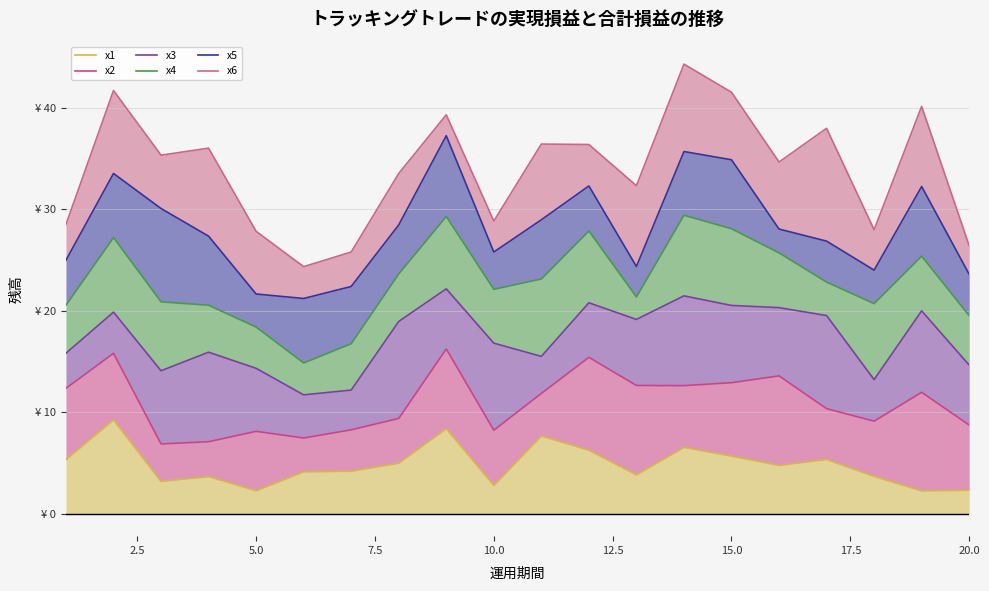

Is it true that x6 equals 50.1 at 15?

False